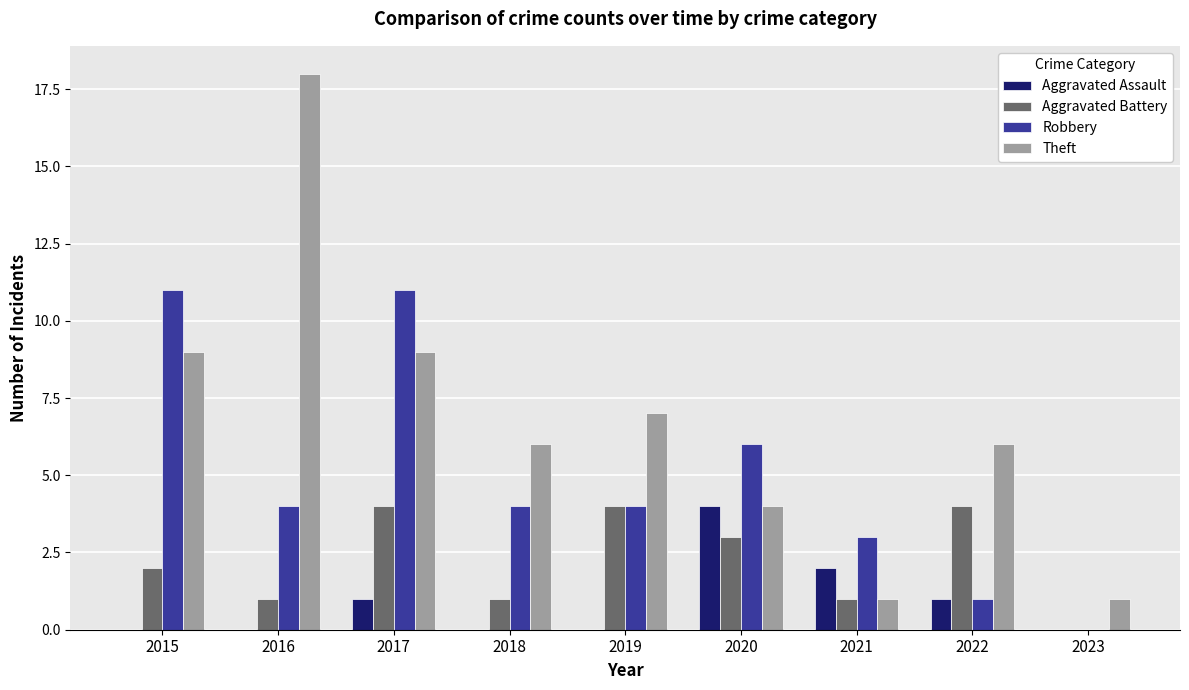

Which category has the highest value in the Theft series?

2016